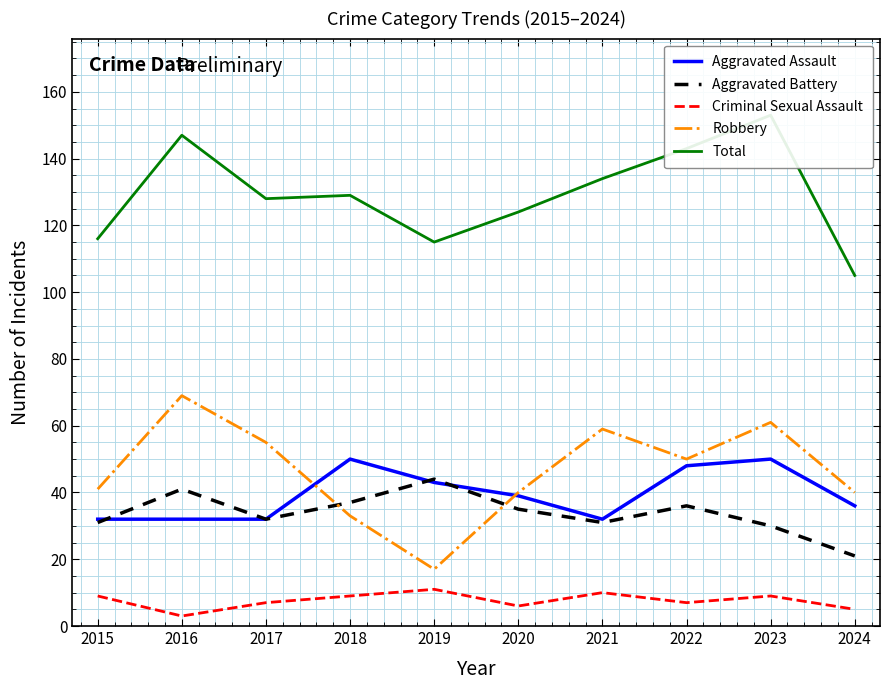

Reading left to right, what are all the values shown in this chart?

Aggravated Assault: 32	32	32	50	43	39	32	48	50	36
Aggravated Battery: 31	41	32	37	44	35	31	36	30	21
Criminal Sexual Assault: 9	3	7	9	11	6	10	7	9	5
Robbery: 41	69	55	33	17	40	59	50	61	40
Total: 116	147	128	129	115	124	134	143	153	105